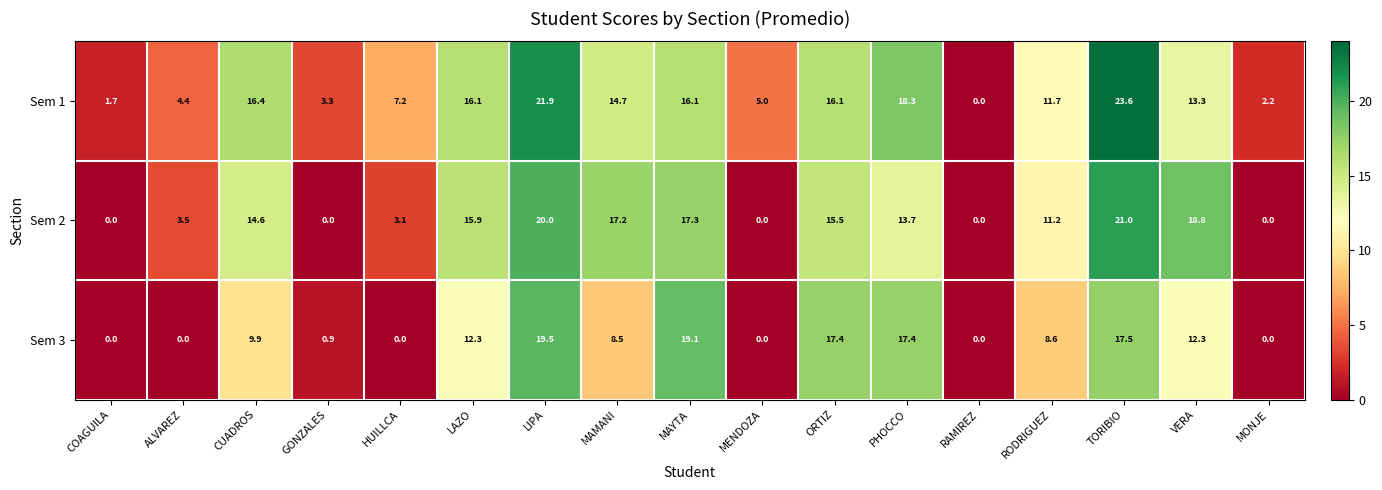

How many series are shown in this chart?

3